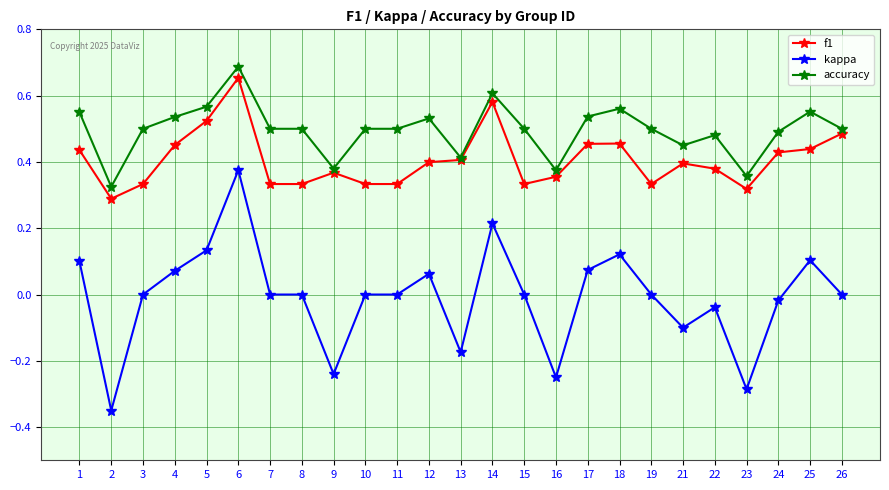

At which label does kappa reach its minimum?

2